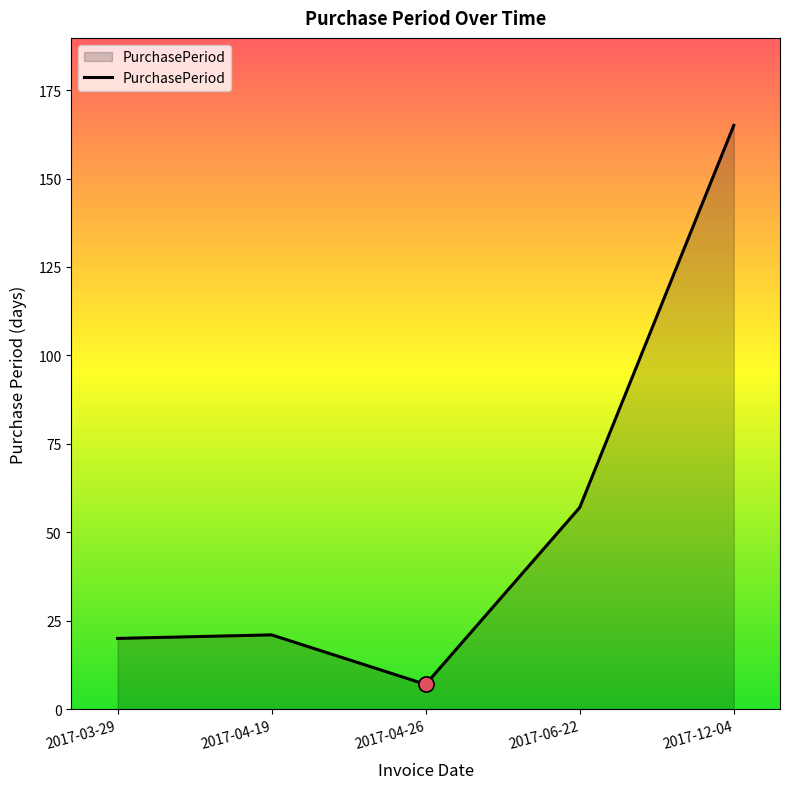

What is the change in value from 2017-06-22 to 2017-12-04?

+108